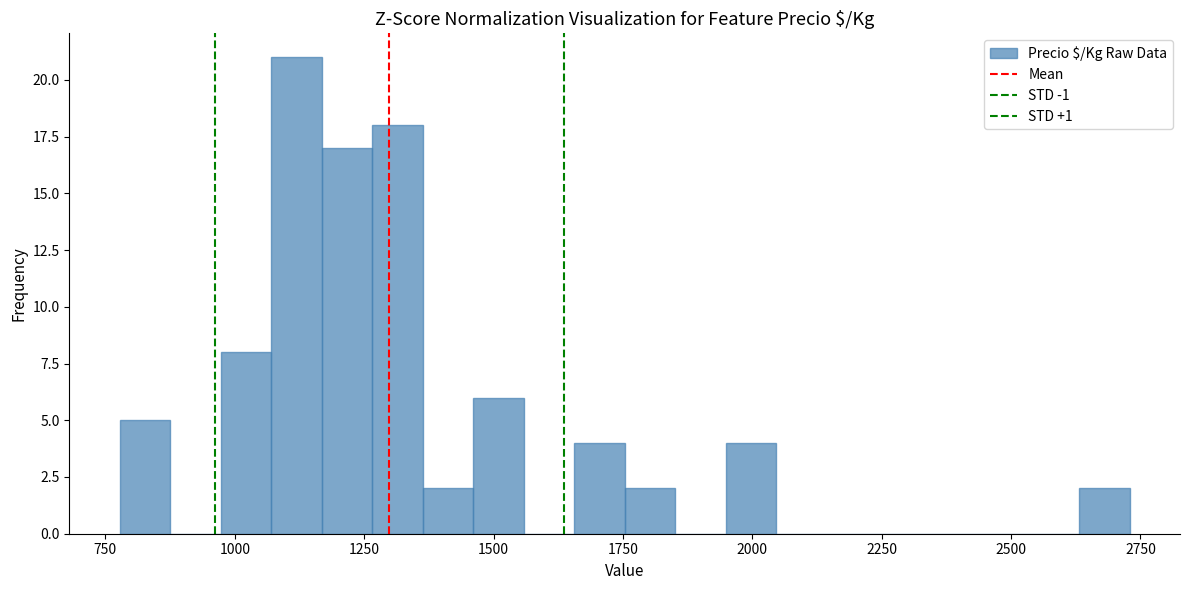

Around what value on the x-axis is the tallest bar? Give the approximate position of its centre, as read against the axis.

1100